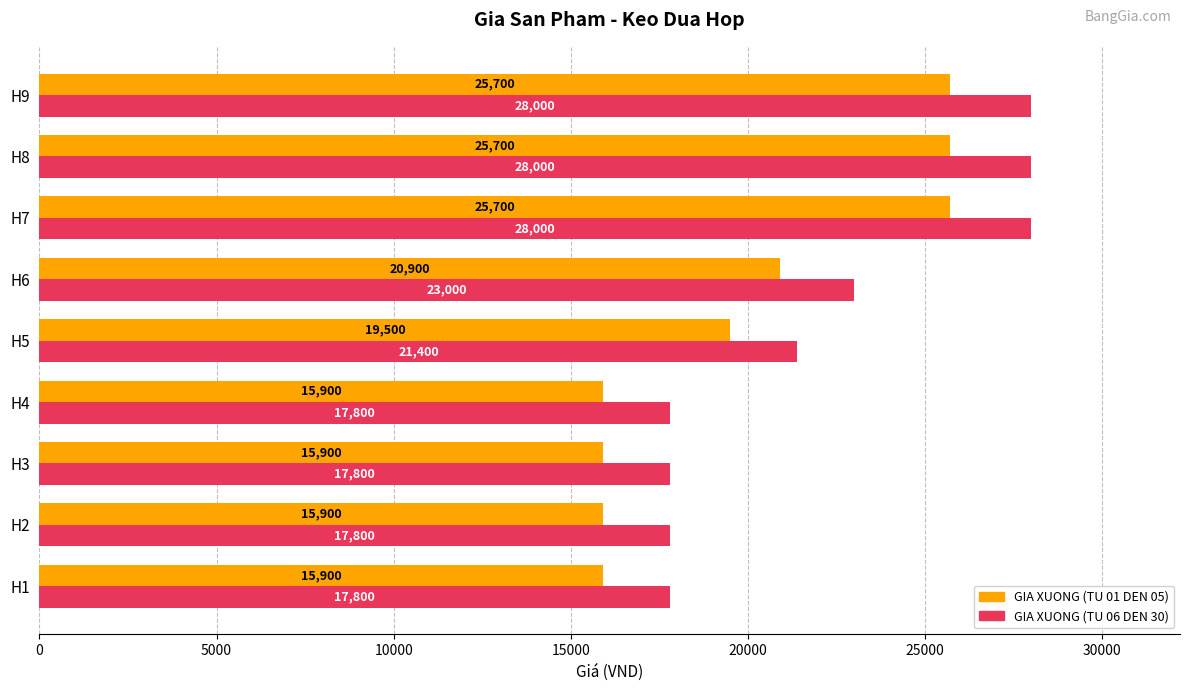

Count the GIA XUONG (TU 06 DEN 30) values in the range 17800 to 28000.

9